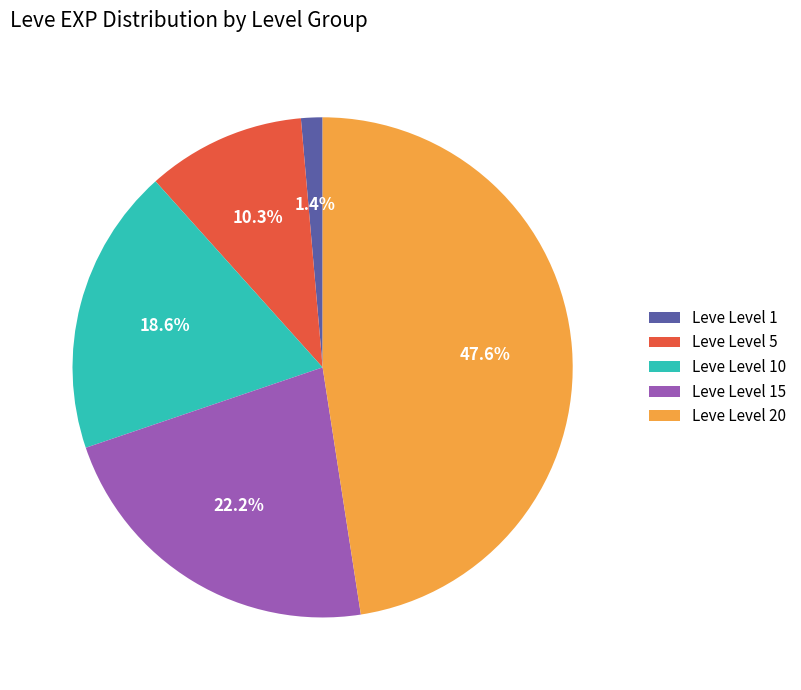

To the nearest percent, what is the average slice percentage?

20%